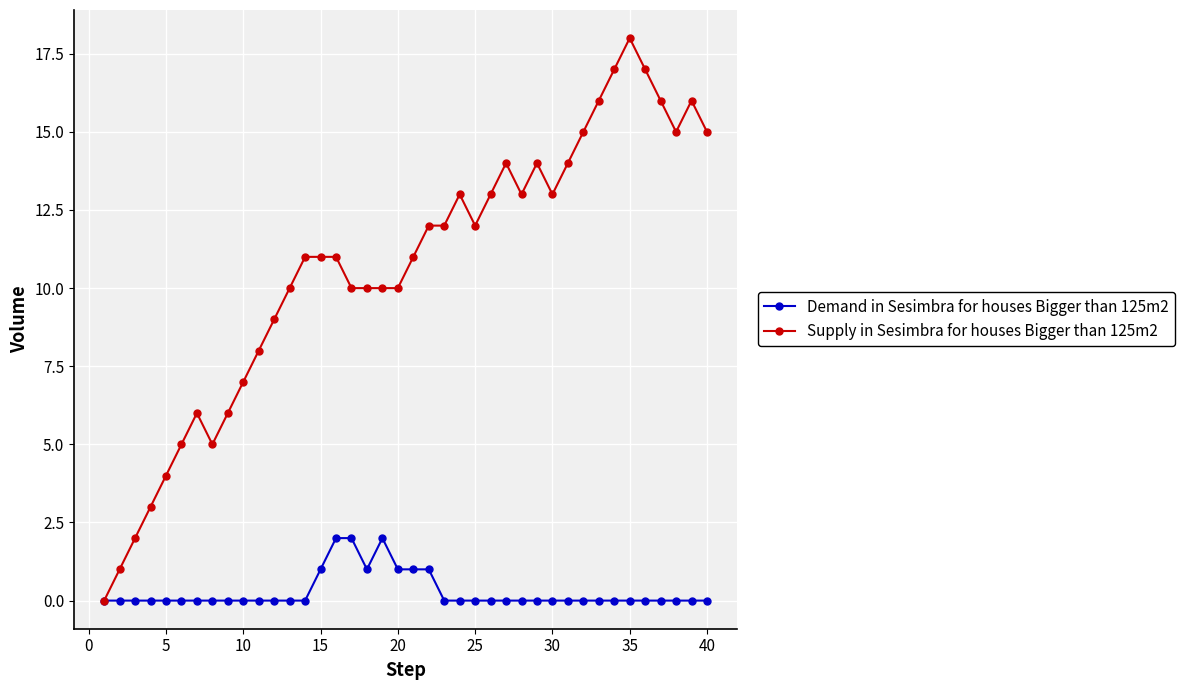

Reading left to right, list all the values displayed in this chart.

Demand in Sesimbra for houses Bigger than 125m2: 0	0	0	0	0	0	0	0	0	0	0	0	0	0	1	2	2	1	2	1	1	1	0	0	0	0	0	0	0	0	0	0	0	0	0	0	0	0	0	0
Supply in Sesimbra for houses Bigger than 125m2: 0	1	2	3	4	5	6	5	6	7	8	9	10	11	11	11	10	10	10	10	11	12	12	13	12	13	14	13	14	13	14	15	16	17	18	17	16	15	16	15